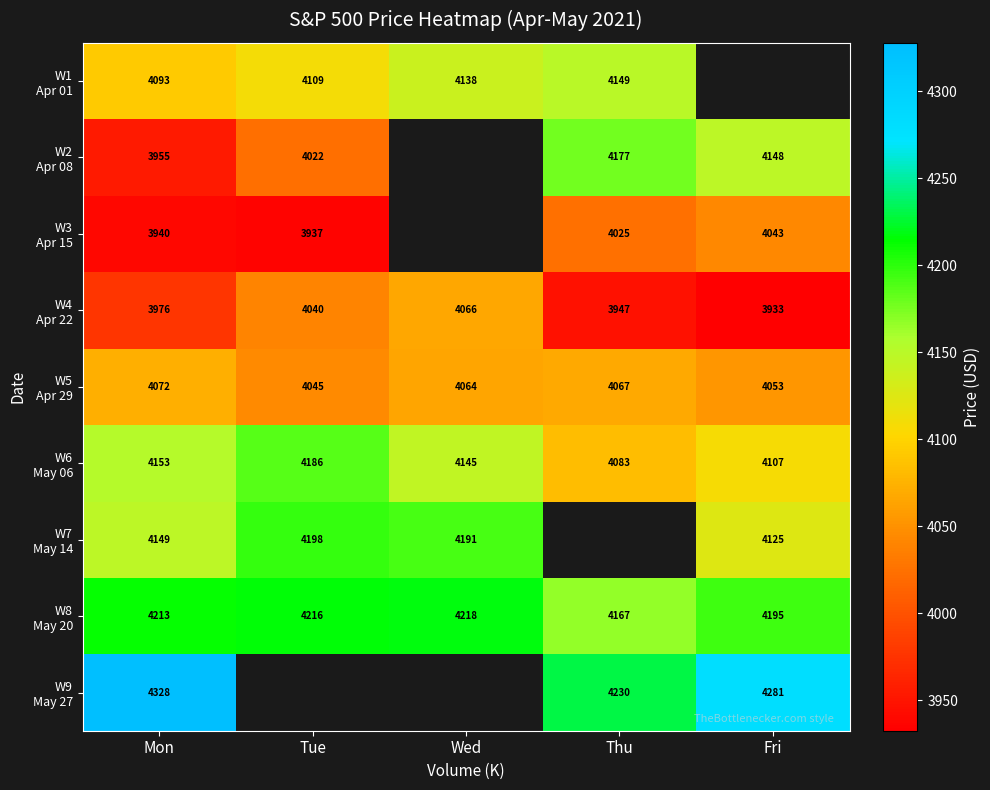

What is the total value across all series at Mon?

36879.0